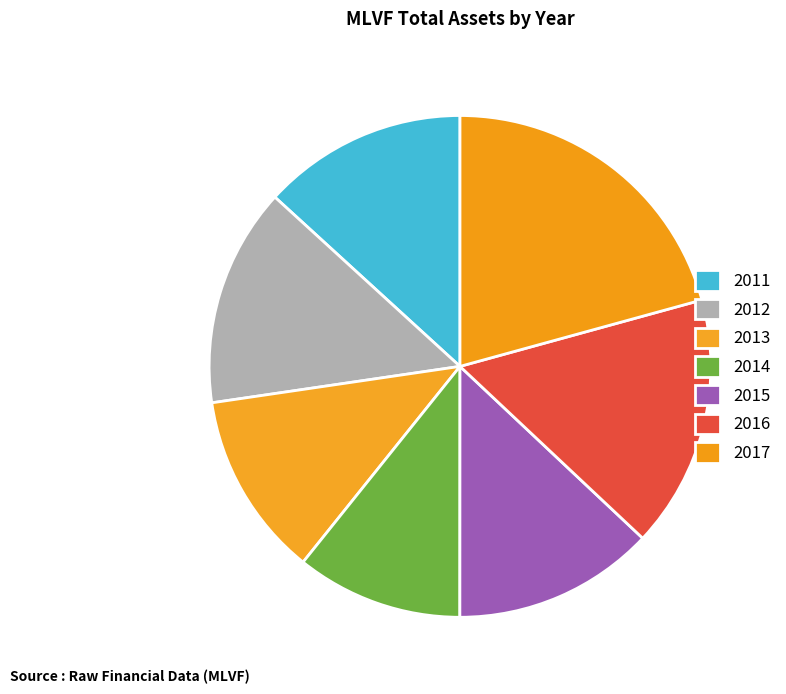

What is the largest slice in the pie chart?

2017